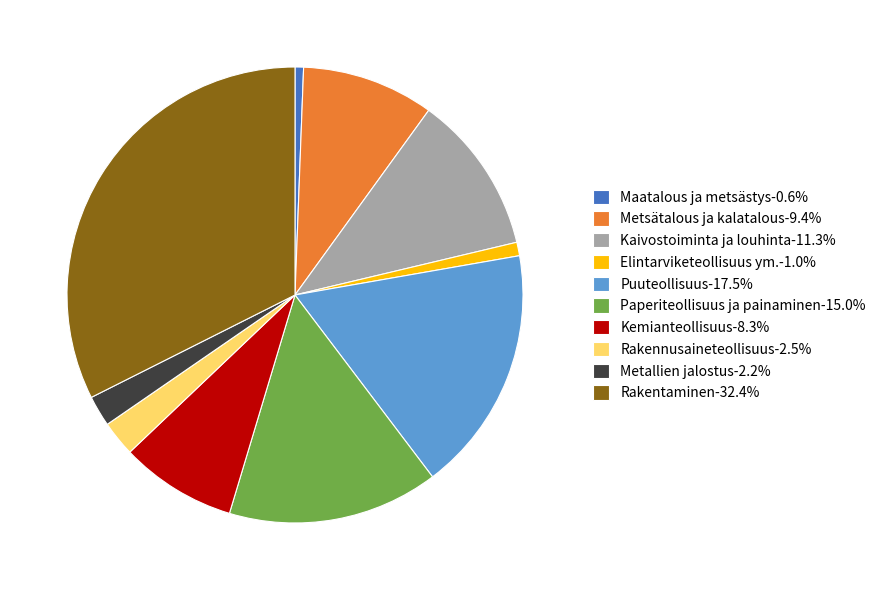

Do Rakennusaineteollisuus-2.5% and Metallien jalostus-2.2% together represent more than half of the pie?

No